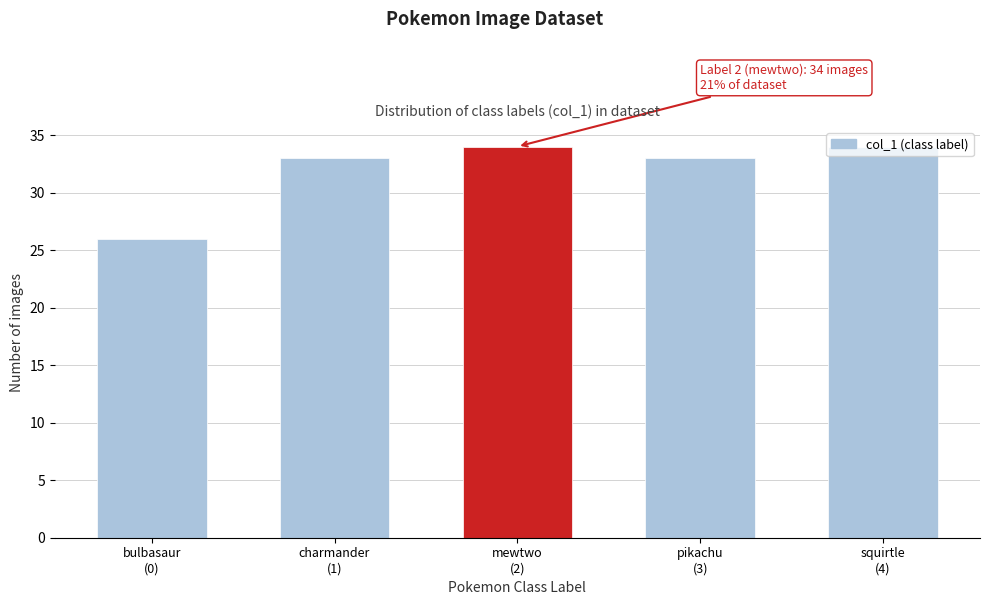

What is the value of the 5th bar from the left?

34